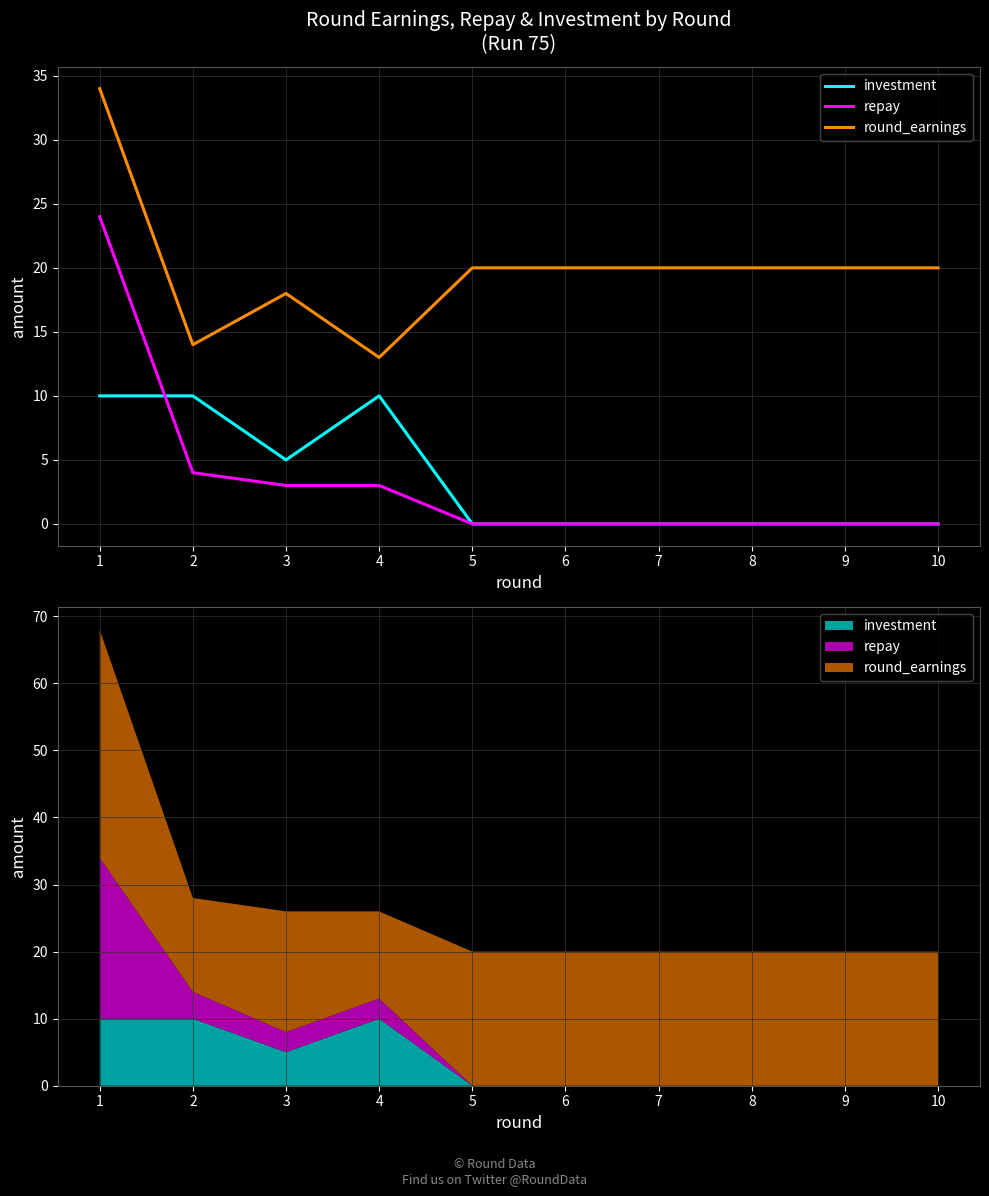

Rank the series by their maximum value, from highest to lowest.

round_earnings, repay, investment